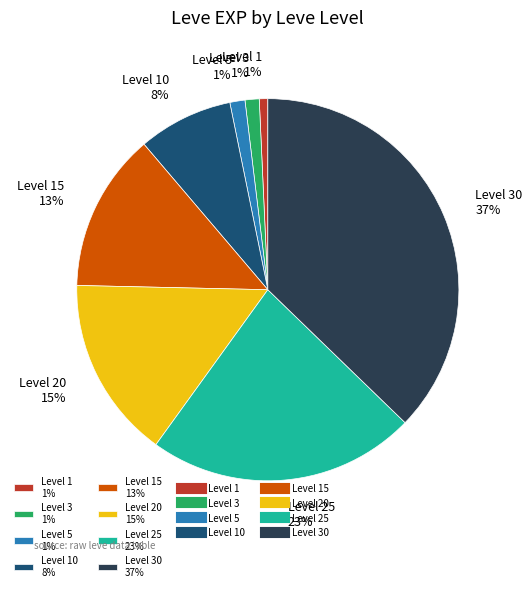

True or false: Level 30 37% accounts for 49% of the total.

False